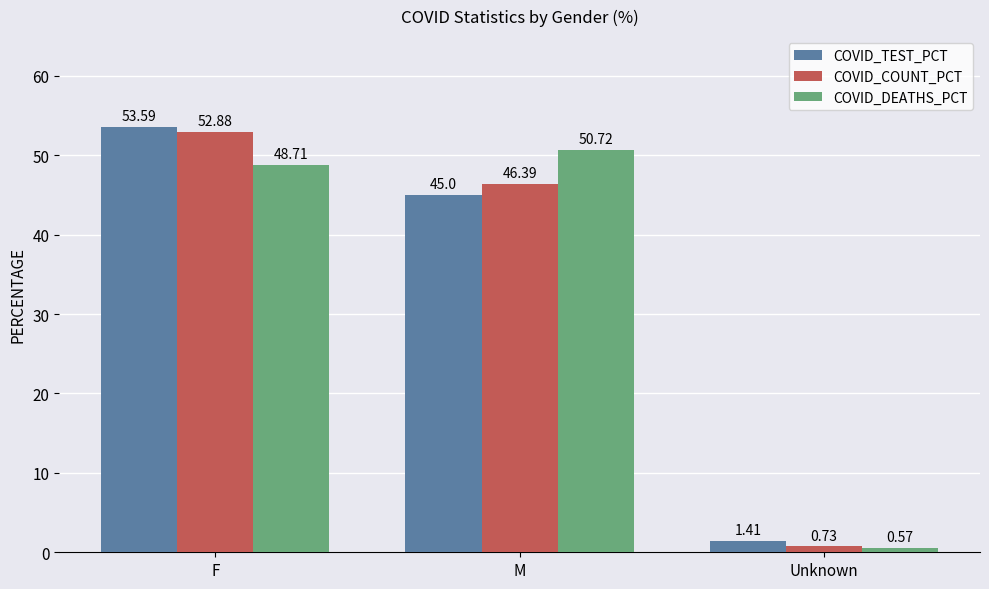

Rank the series by their maximum value, from lowest to highest.

COVID_DEATHS_PCT, COVID_COUNT_PCT, COVID_TEST_PCT